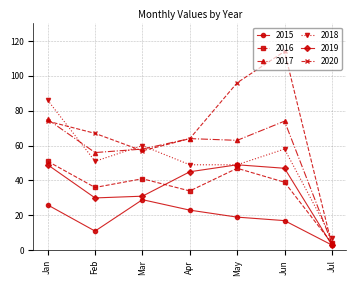

At which category is the sum across all series the highest?

Jan